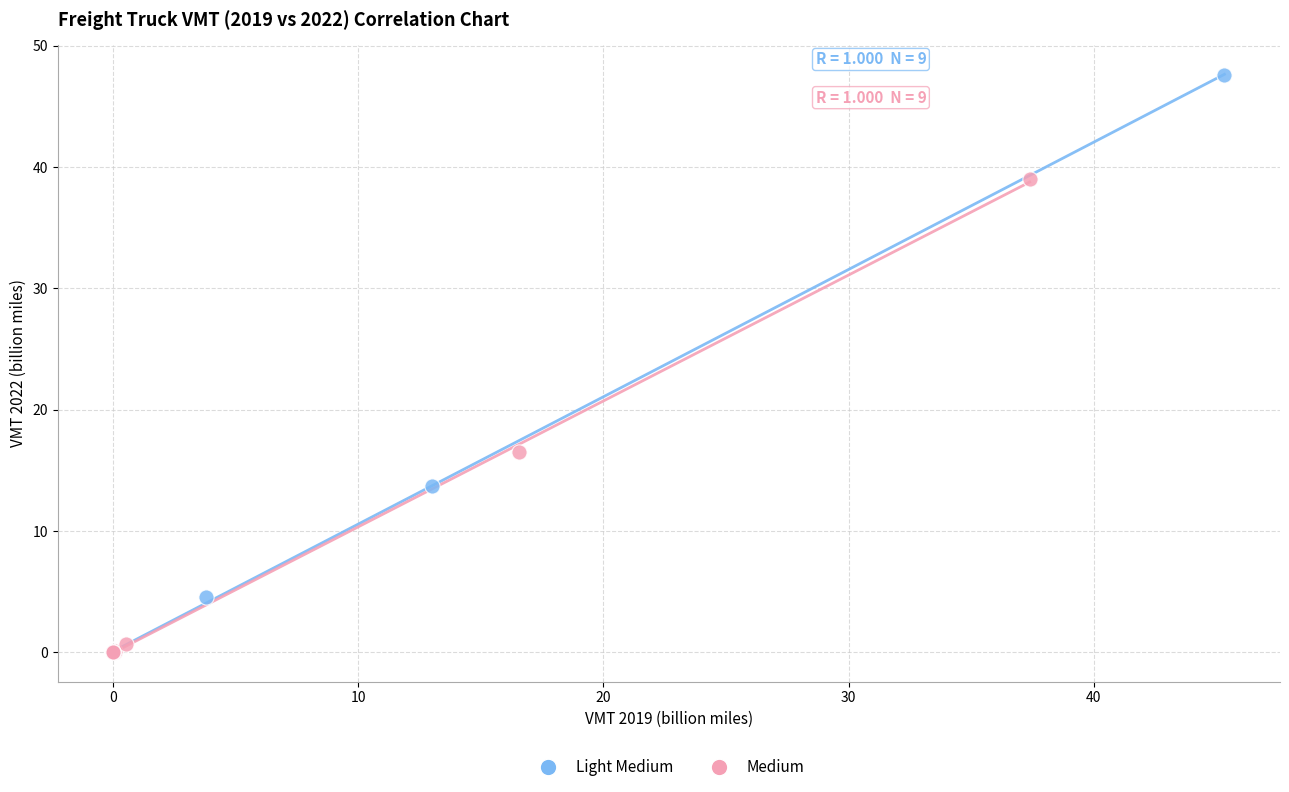

Which series reaches the maximum Y coordinate?

Light Medium